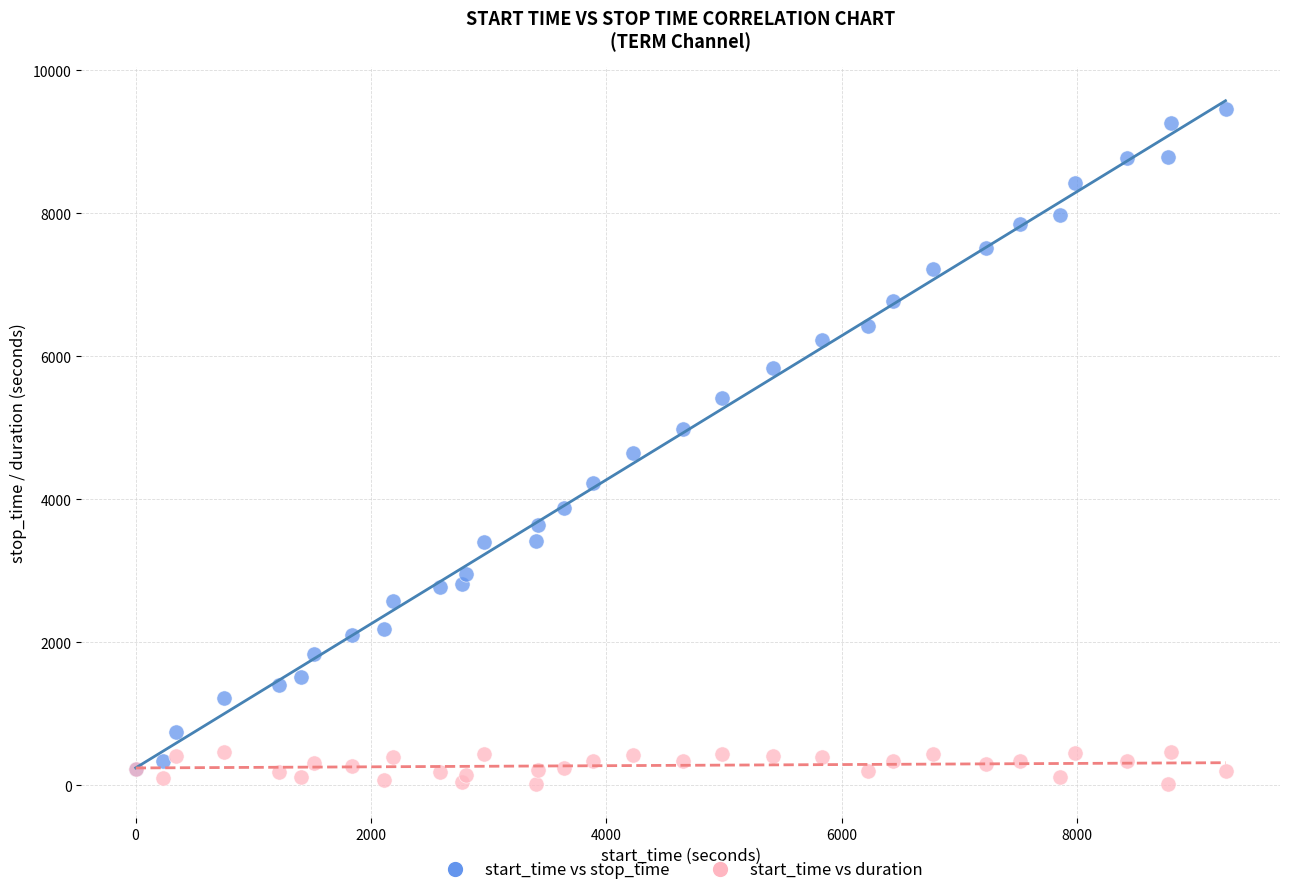

What are all the series names shown in the legend?

start_time vs stop_time, start_time vs duration